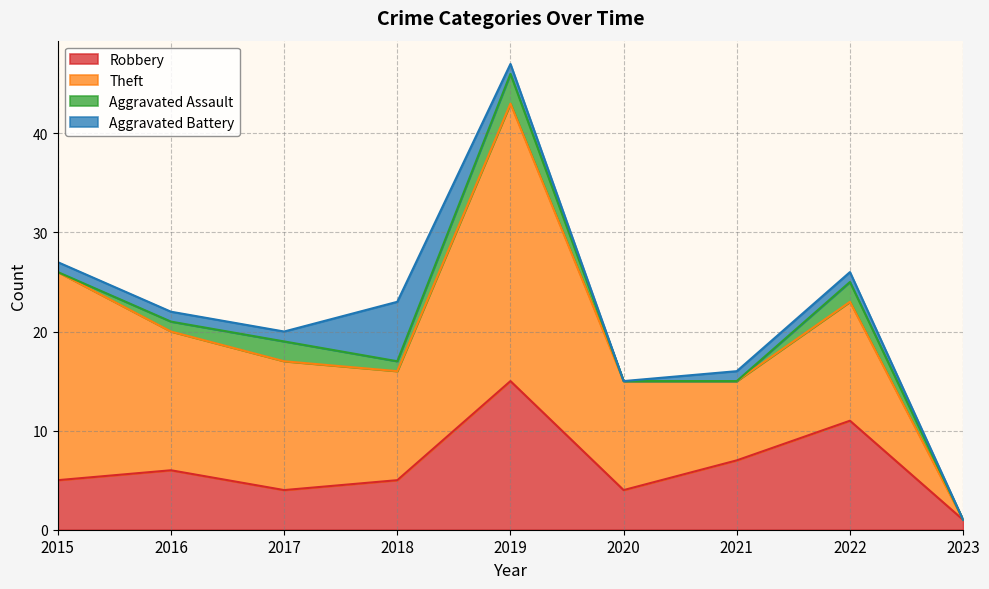

Does the chart display data point markers on the line(s)?

No